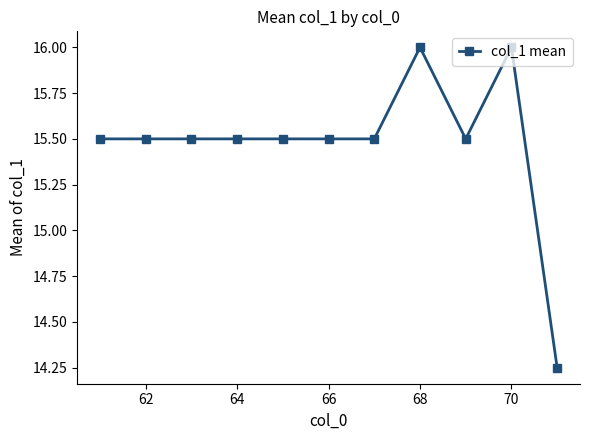

What is the greatest value displayed?

16.0